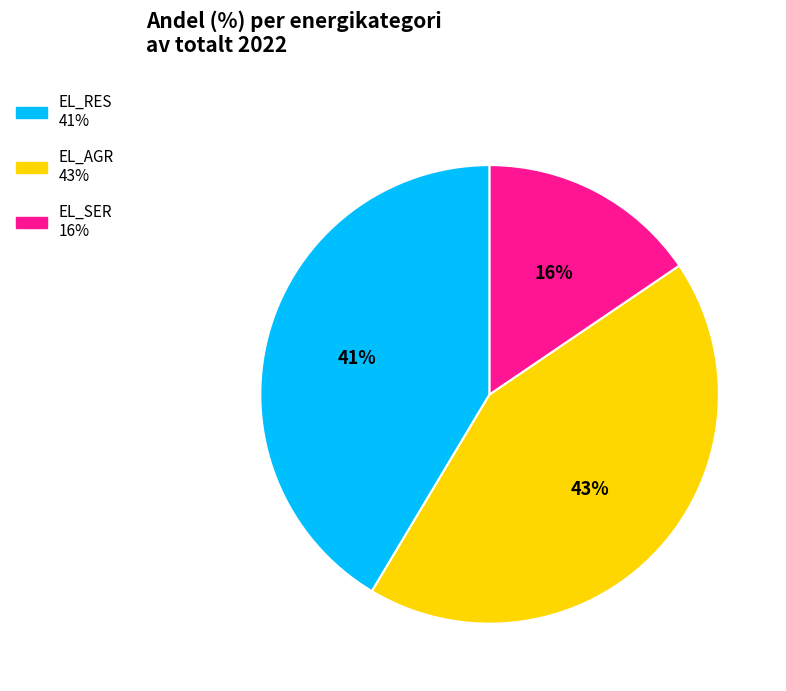

Combined, do EL_AGR and EL_SER account for over 50%?

Yes